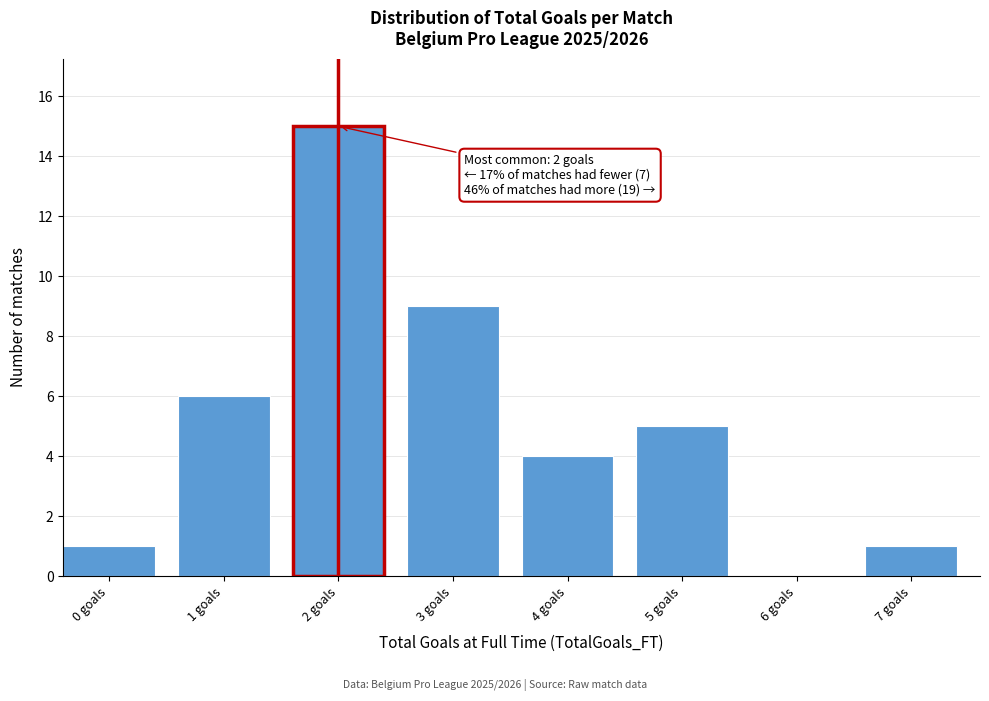

Reading left to right, what are all the values shown in this chart?

0 goals=1	1 goals=6	2 goals=15	3 goals=9	4 goals=4	5 goals=5	6 goals=0	7 goals=1